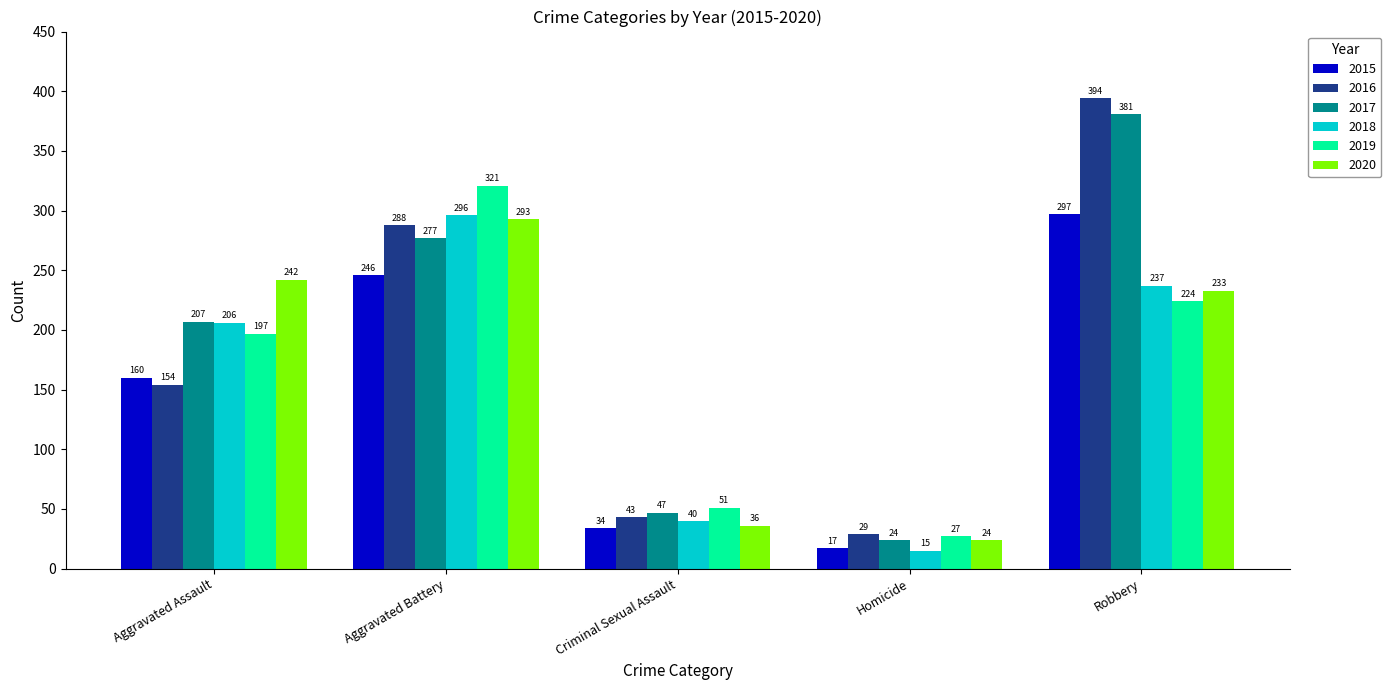

What is the label of the 4th bar from the left?

Homicide